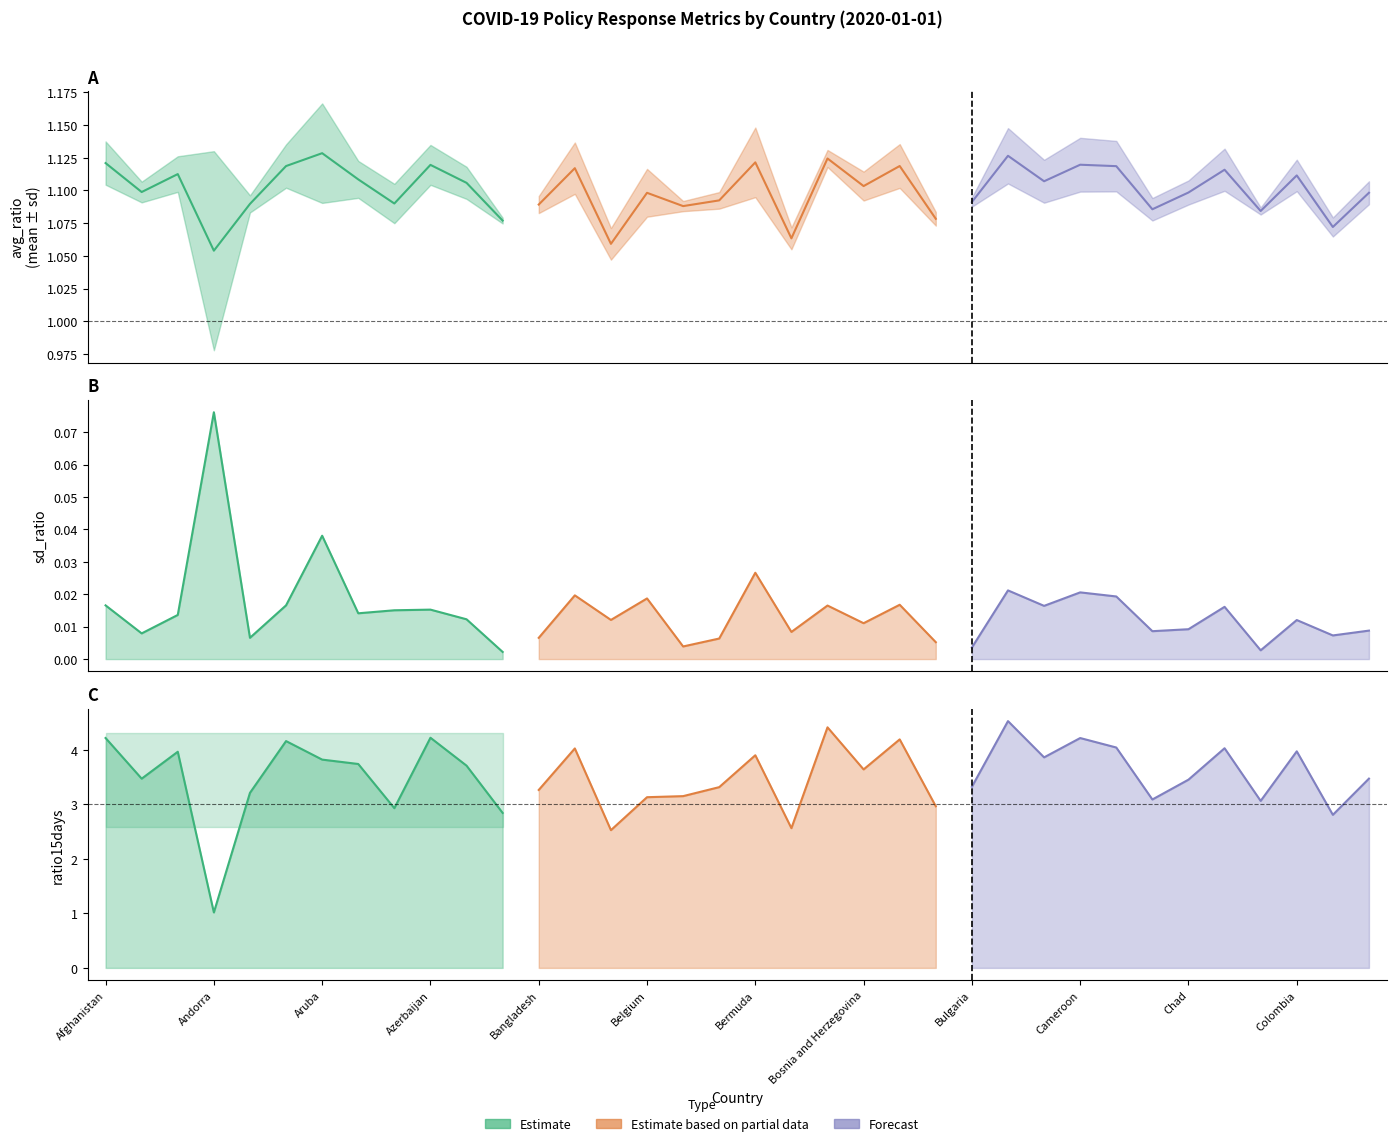

Where is the first local maximum for ratio15days?

Algeria